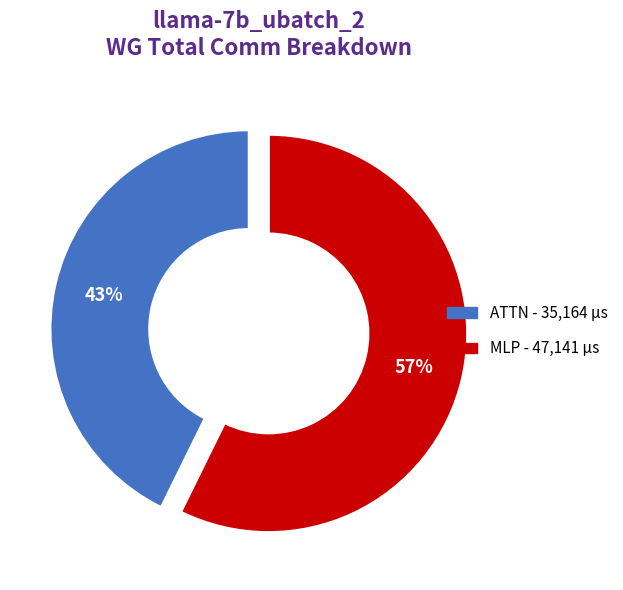

To the nearest percent, what is the average slice percentage?

50%